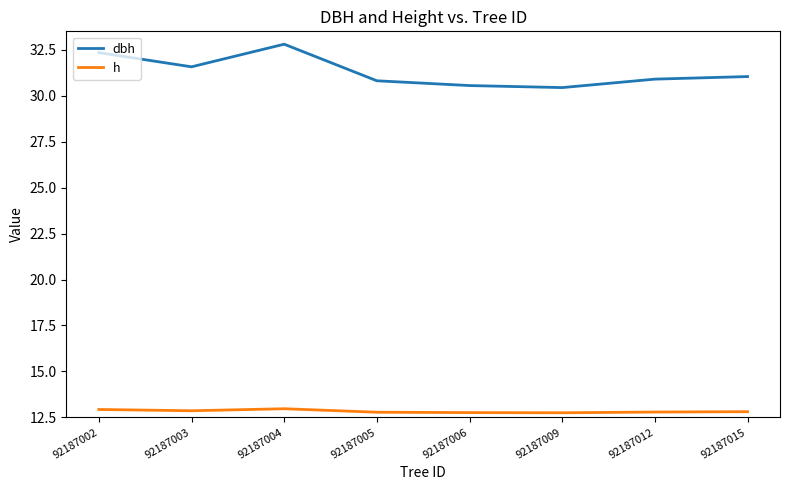

What is the difference between the highest and lowest values at 92187006?

17.8